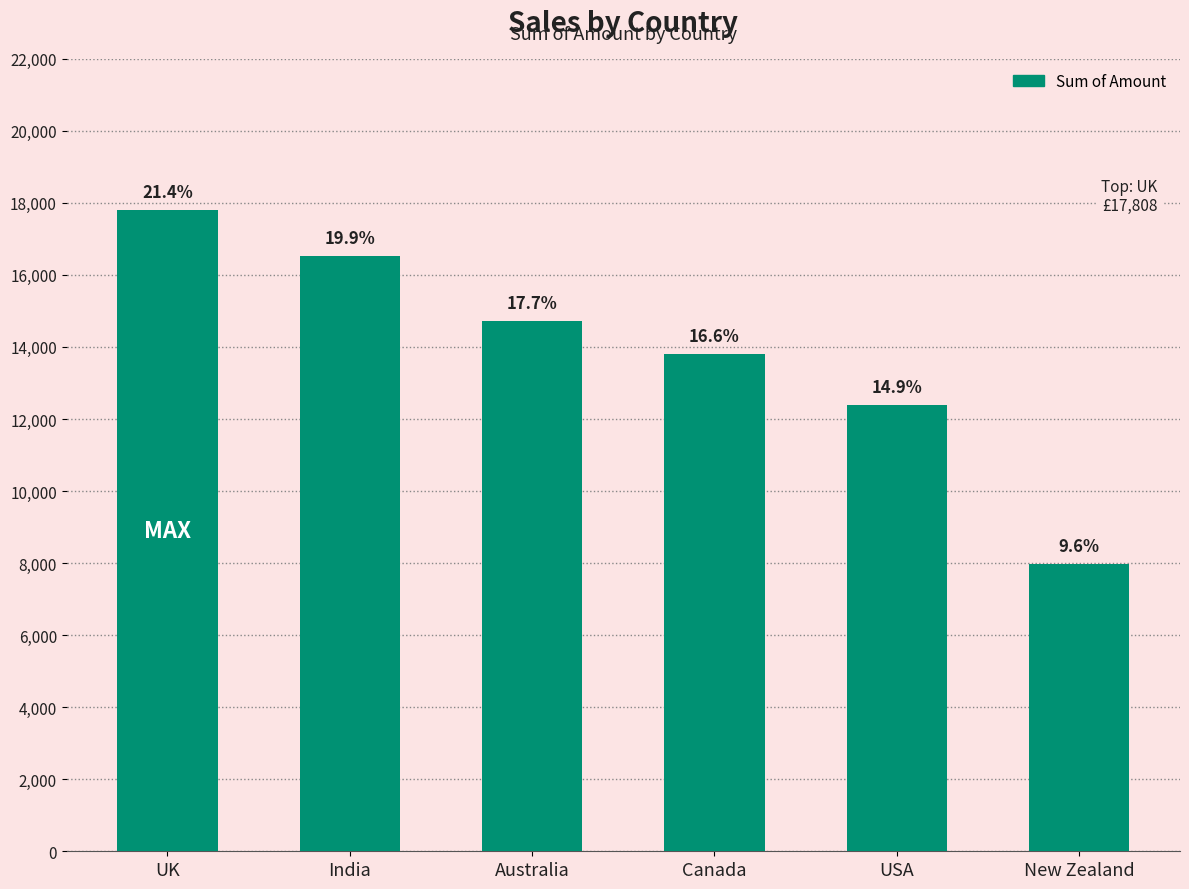

Are the bars horizontal?

No